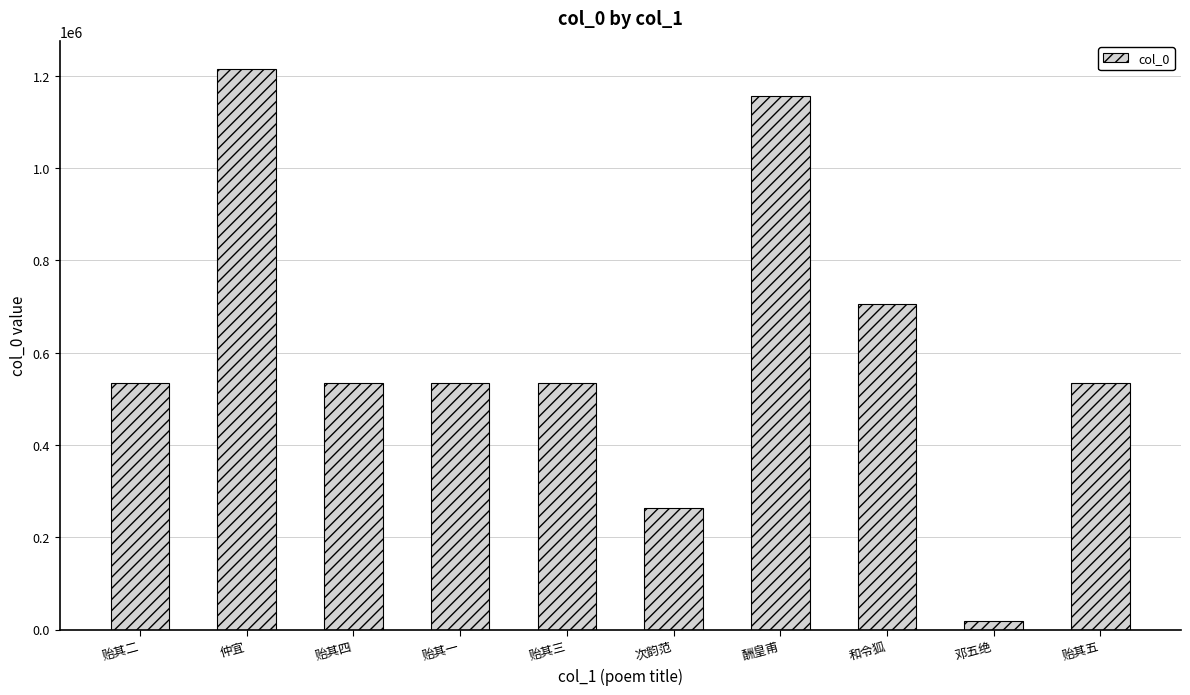

How many values are below 534261?

5